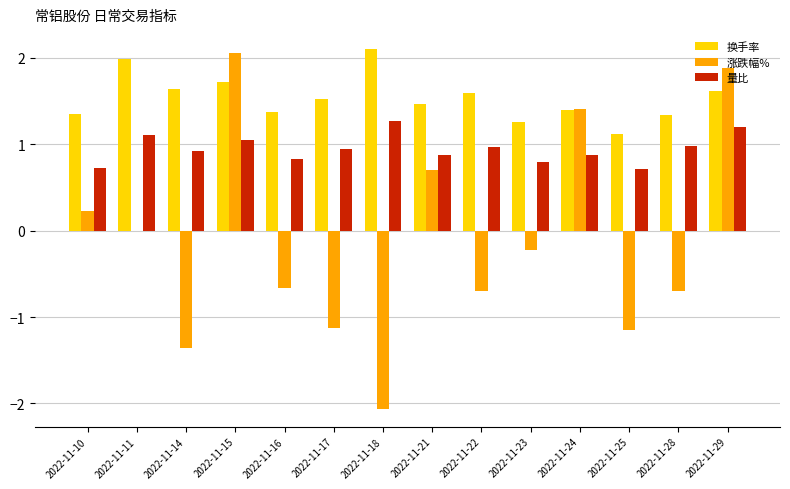

What is the difference between the 量比 values at 2022-11-29 and 2022-11-28?

0.2